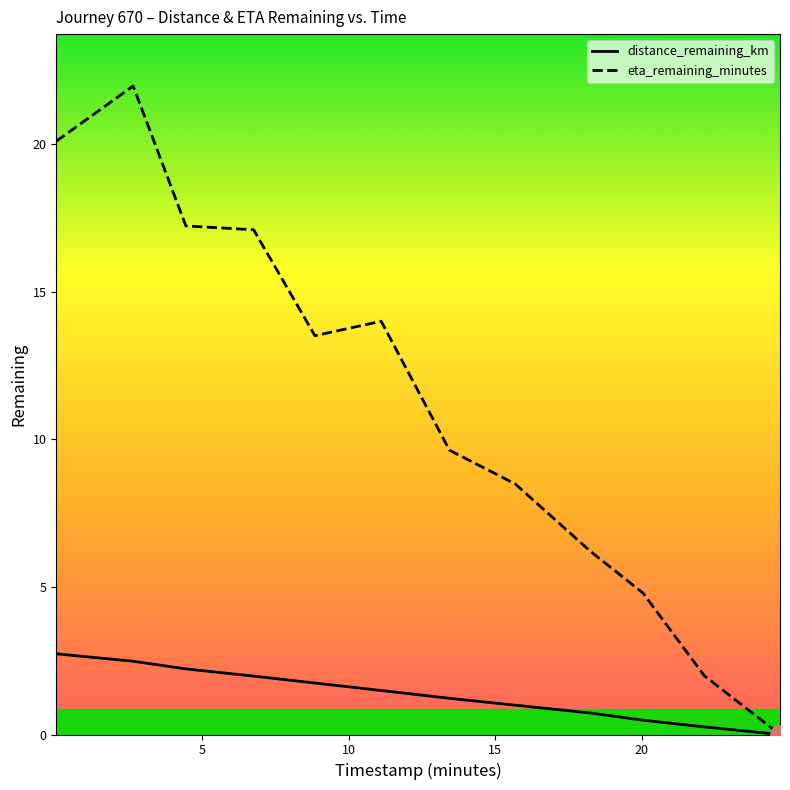

Which series has the largest range (max minus min)?

eta_remaining_minutes